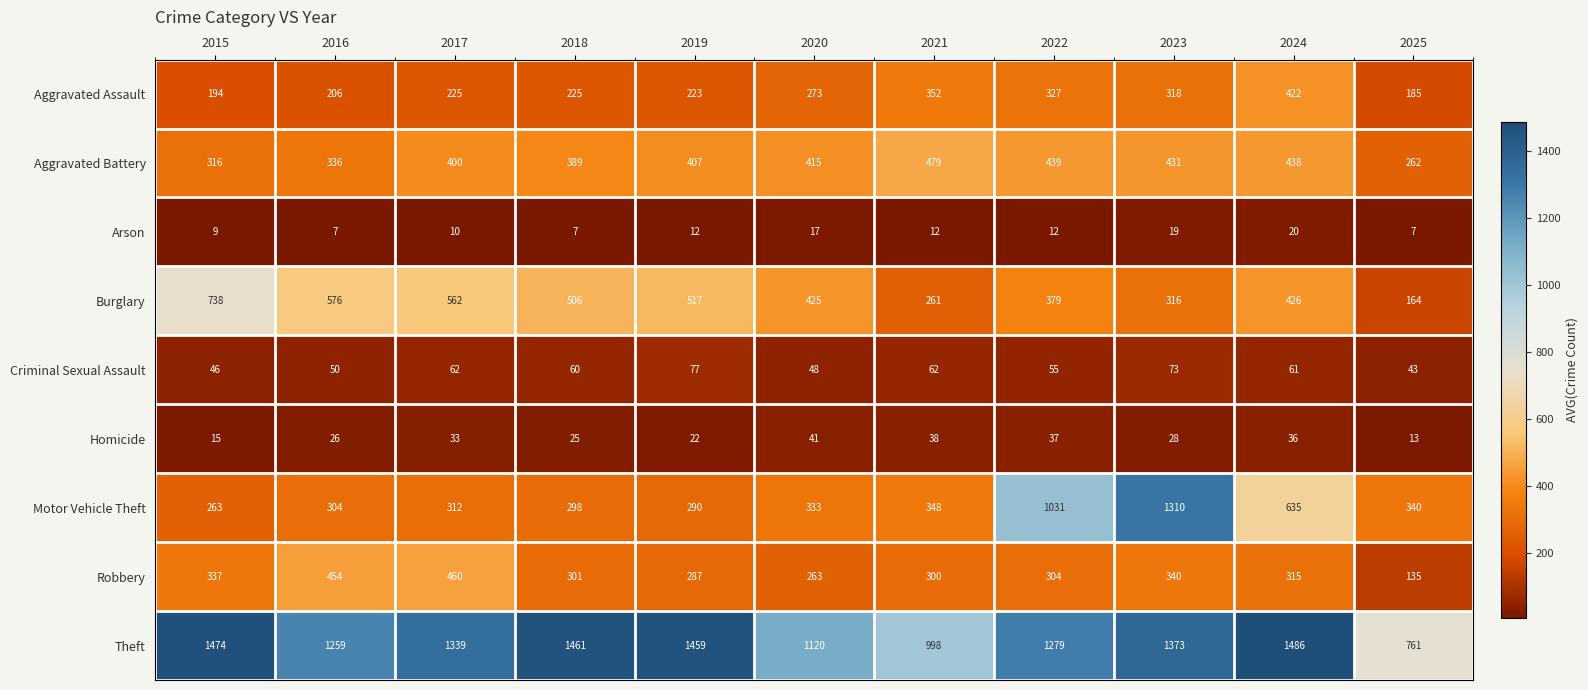

What is the difference between the maximum and second lowest values in the Aggravated Battery series?

163